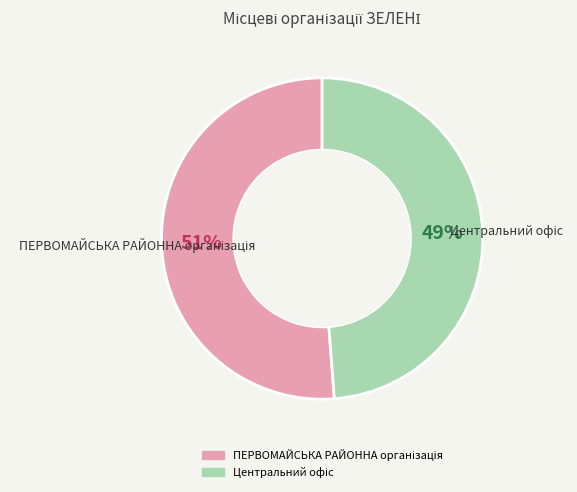

Is there a majority slice in this chart?

Yes